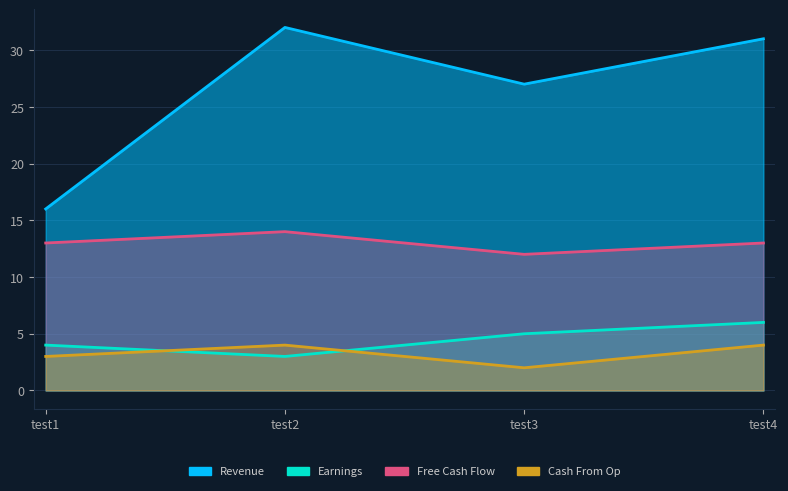

At which category is the sum across all series the highest?

test4